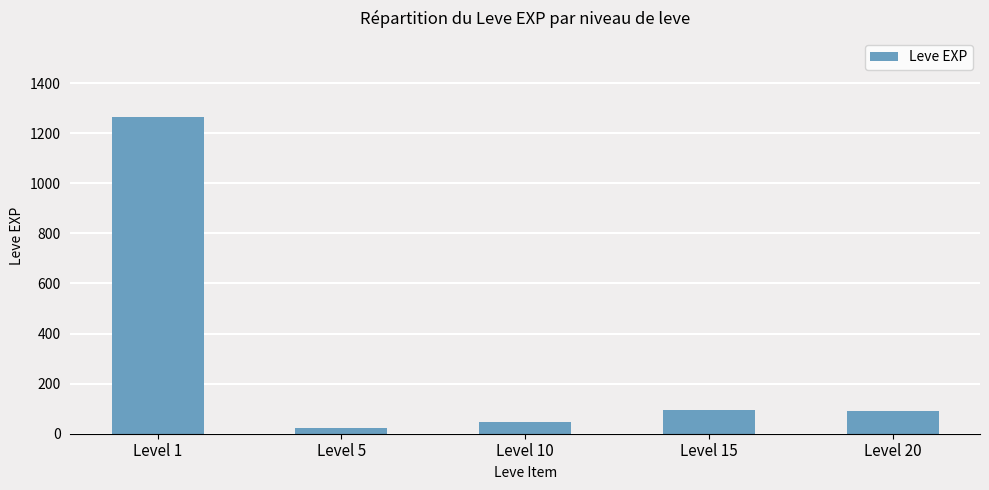

The value at Level 1 is 1994. True or false?

False